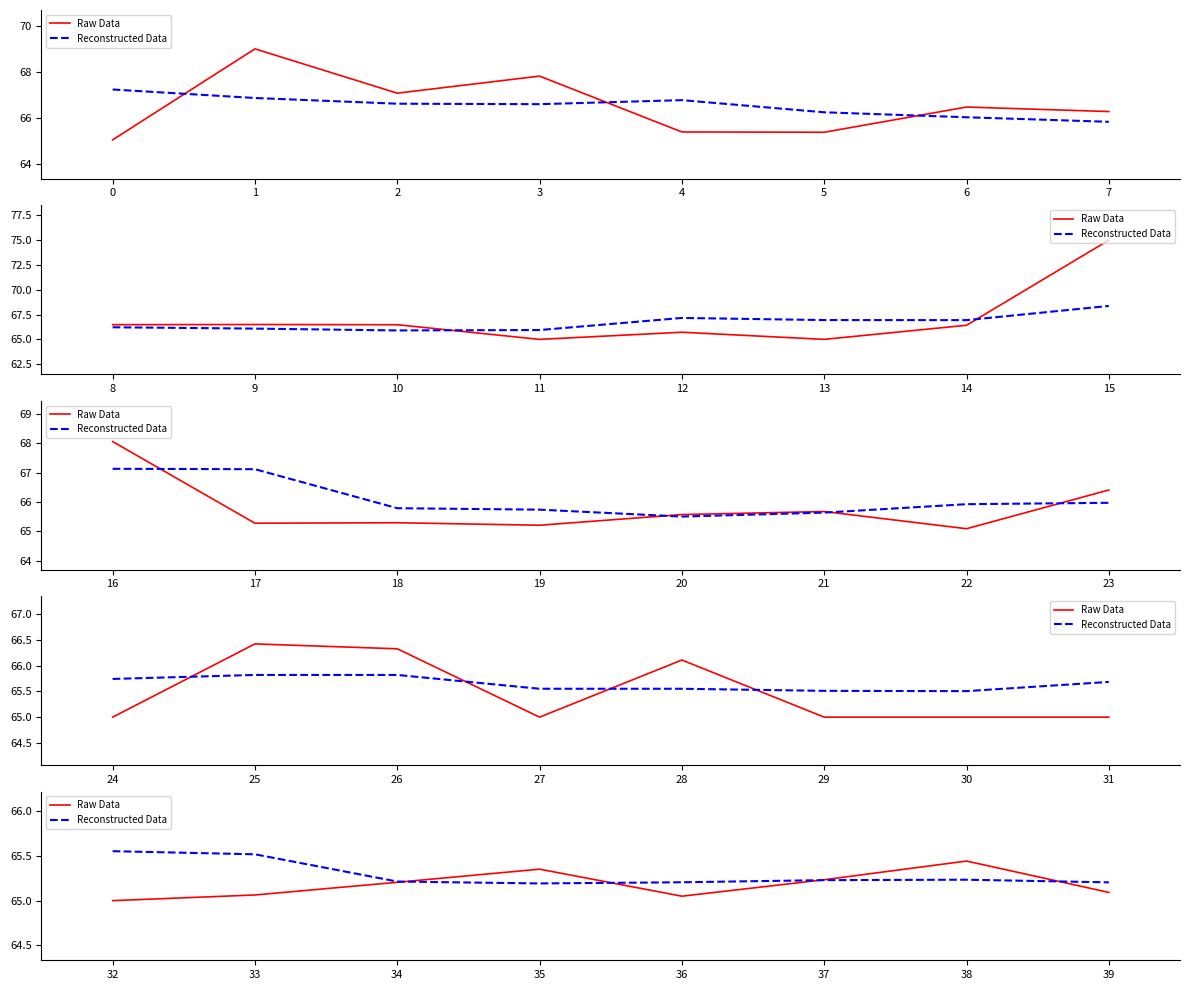

What is the smallest value displayed?

65.0